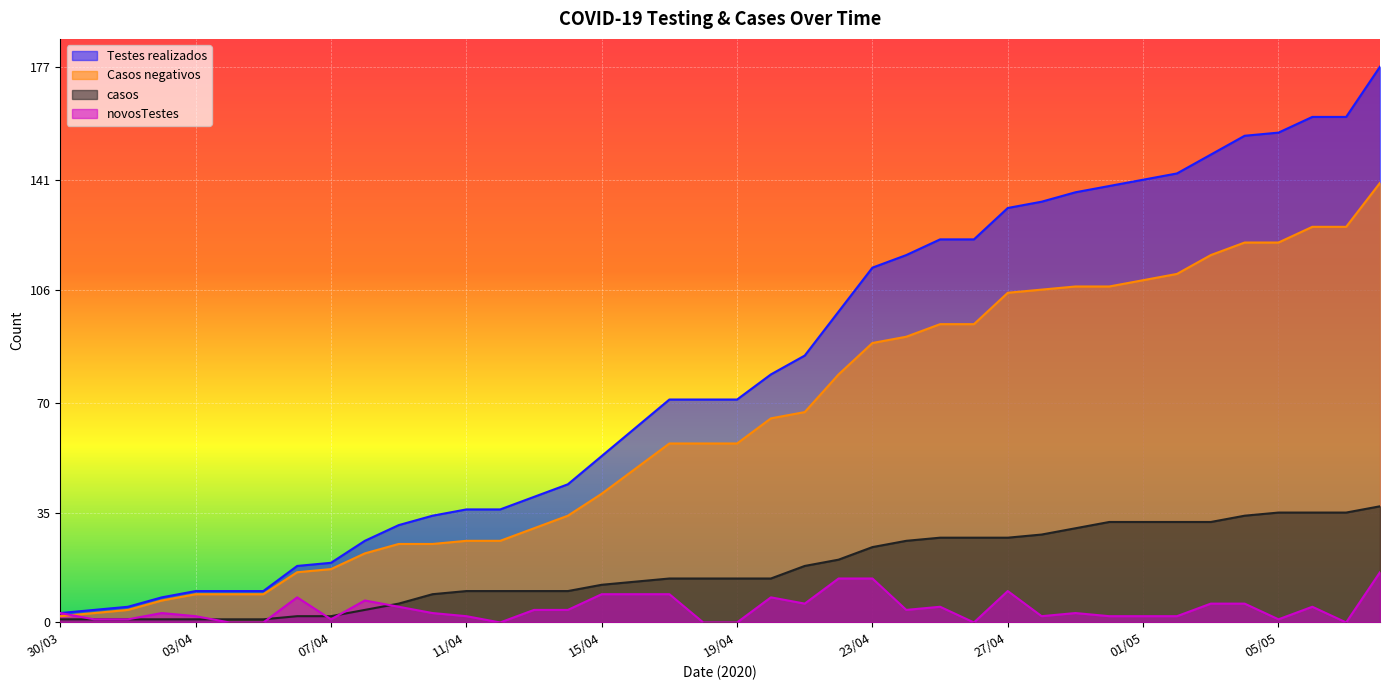

What is the label of the 9th point from the left?

07/04